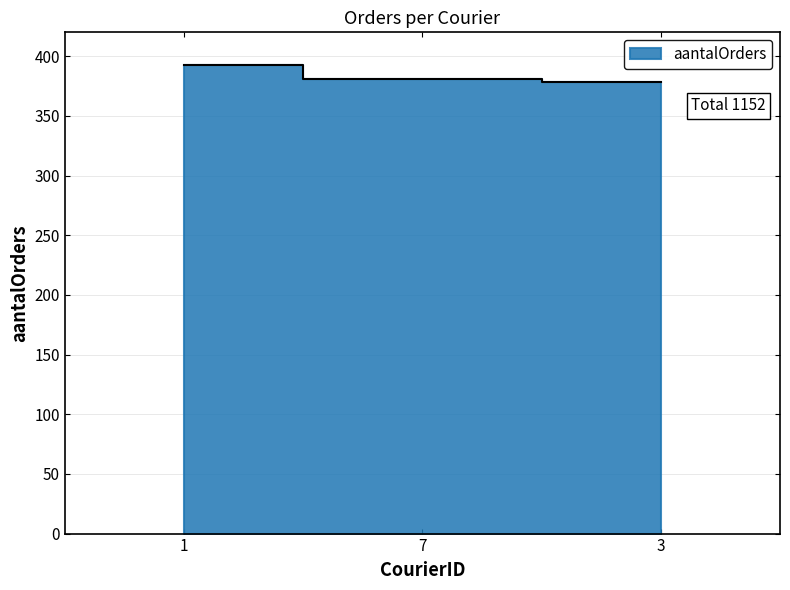

Reading left to right, what are all the values shown in this chart?

393	381	378